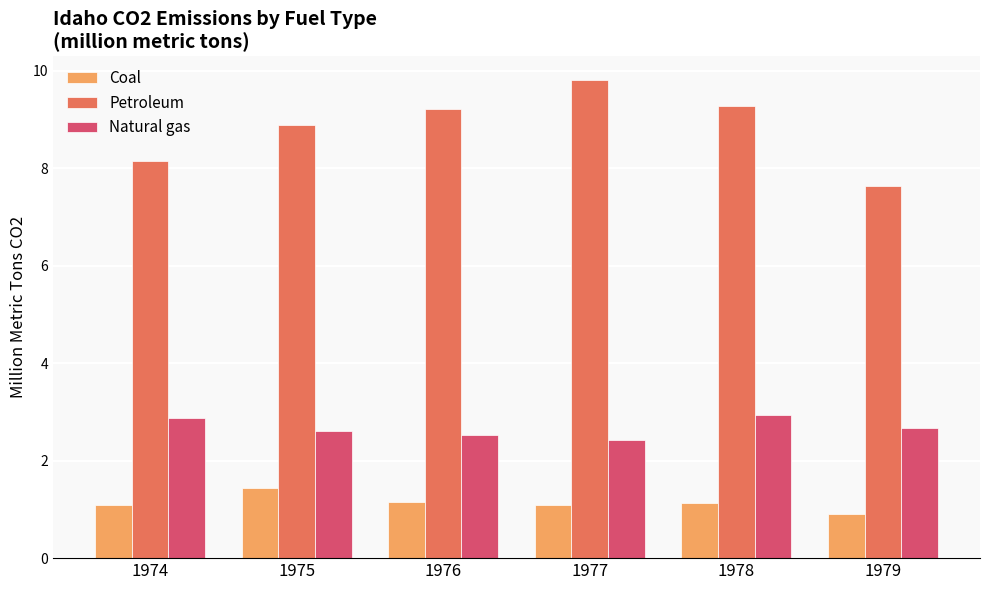

What is the spread (max minus min) of values at 1978?

8.1